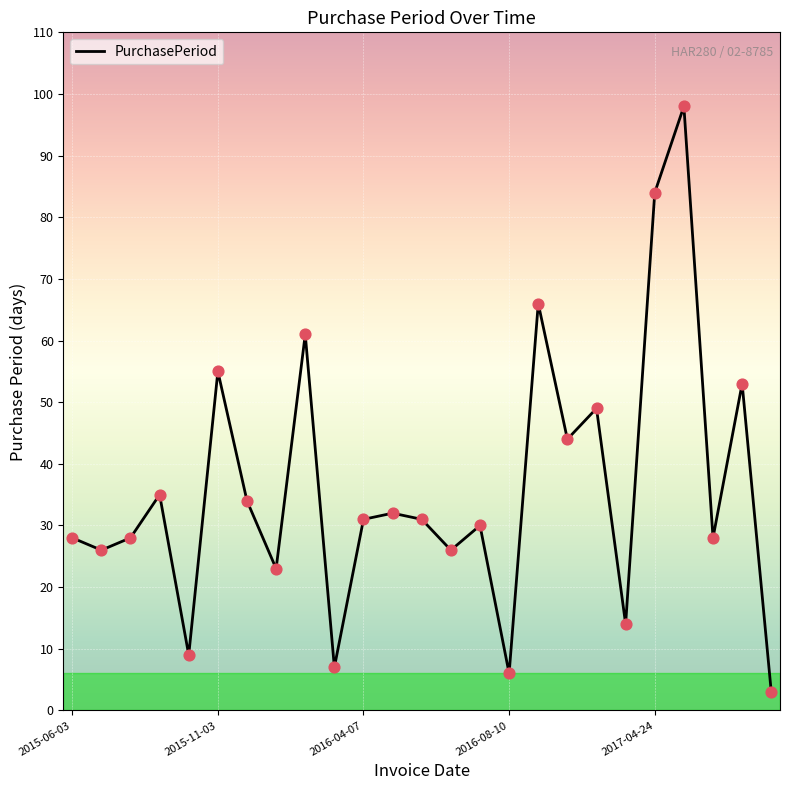

What is the maximum value shown in the chart?

98